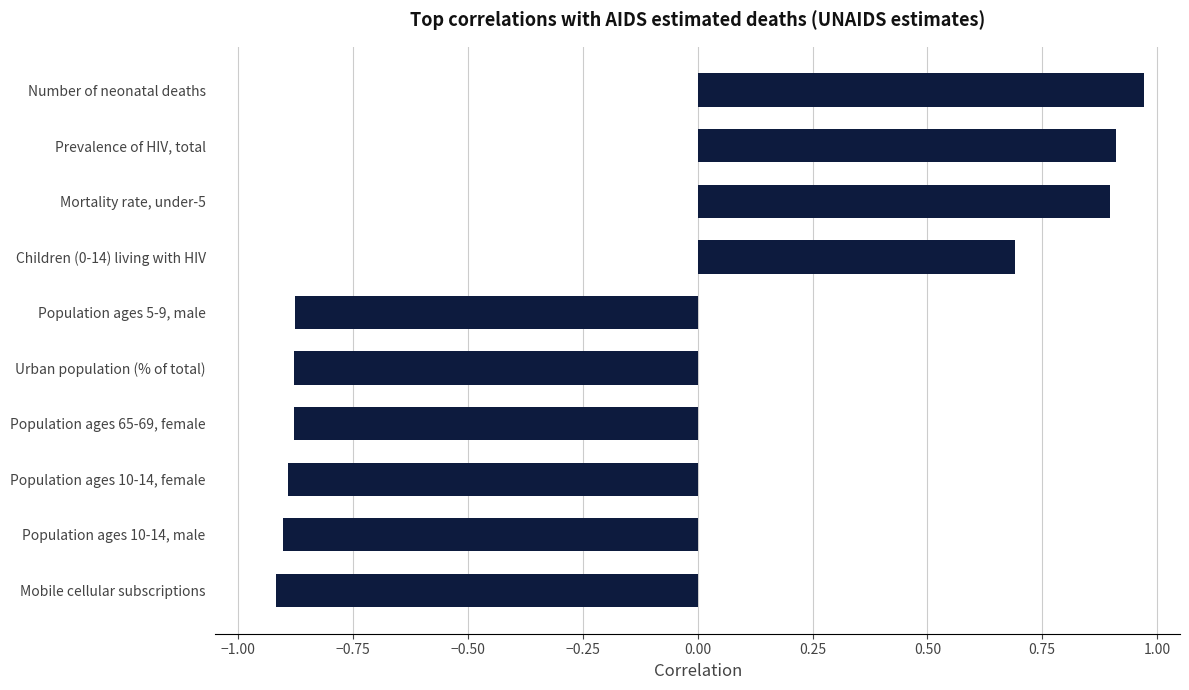

Is it true that the value at Population ages 65-69, female is -1.6?

False